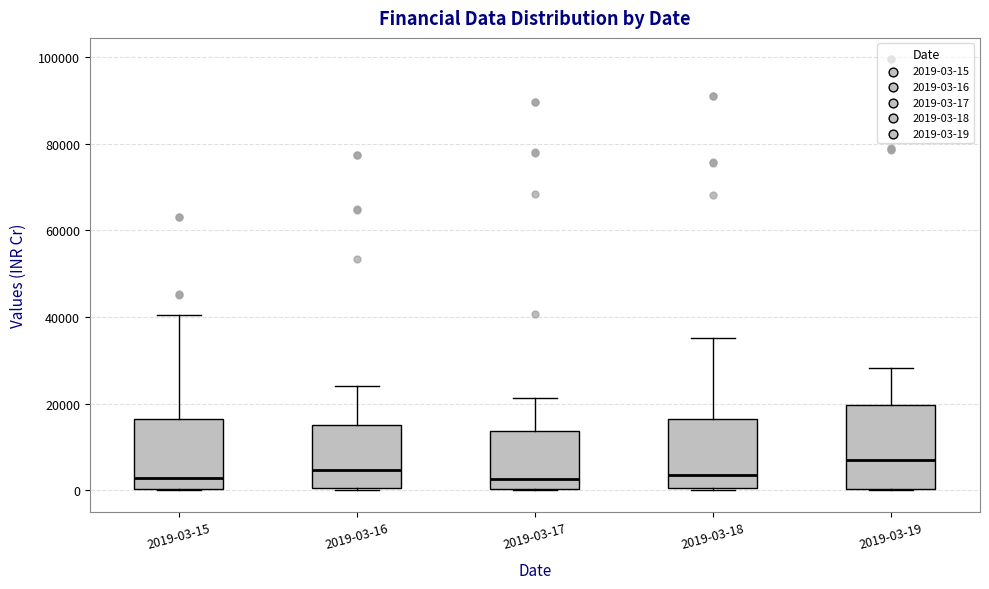

Comparing the boxes themselves (not the whiskers), which one is the tallest?

2019-03-19